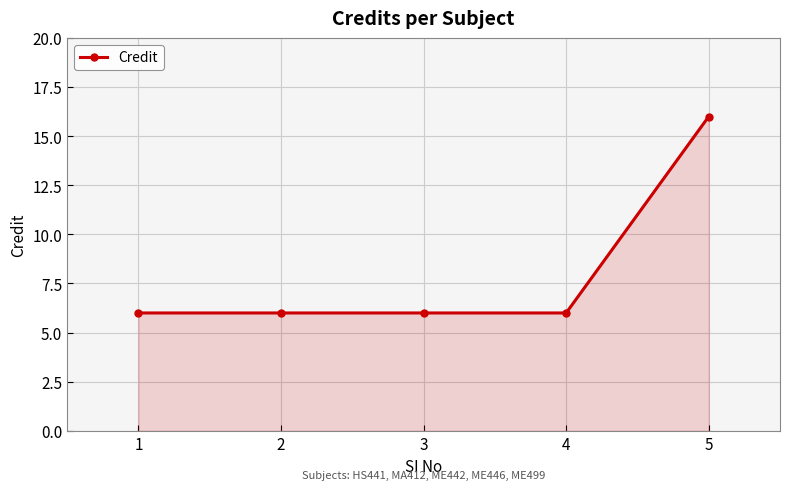

Count the number of data series in this chart.

1